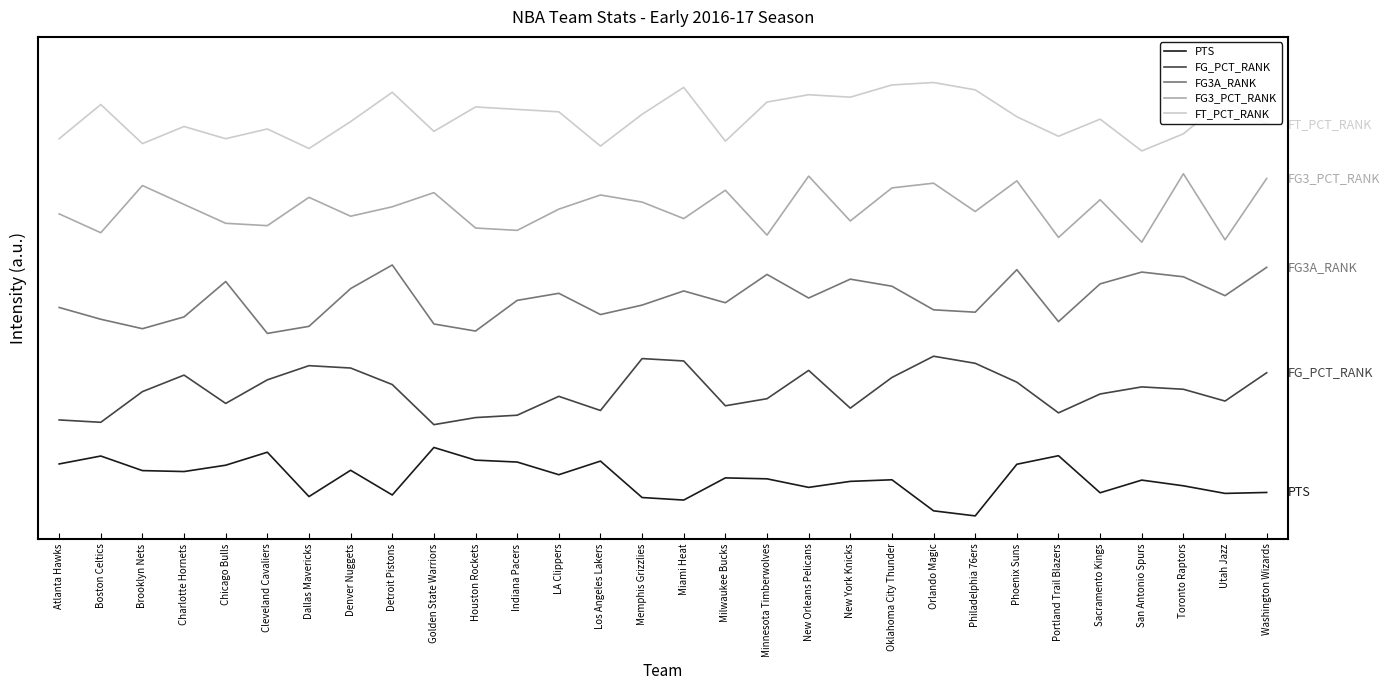

The FG3_PCT_RANK series shows 31.7 at Charlotte Hornets. True or false?

False